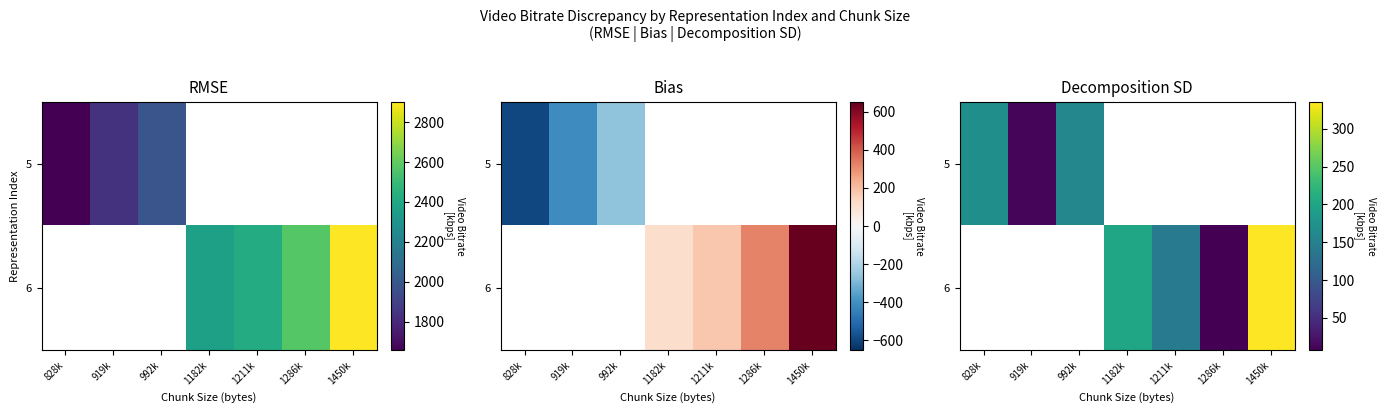

The 5 series shows 48.0 at 828k. True or false?

False